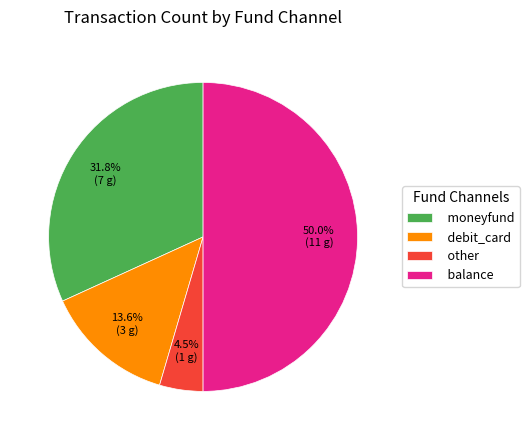

Does debit_card represent more than half of the total?

No